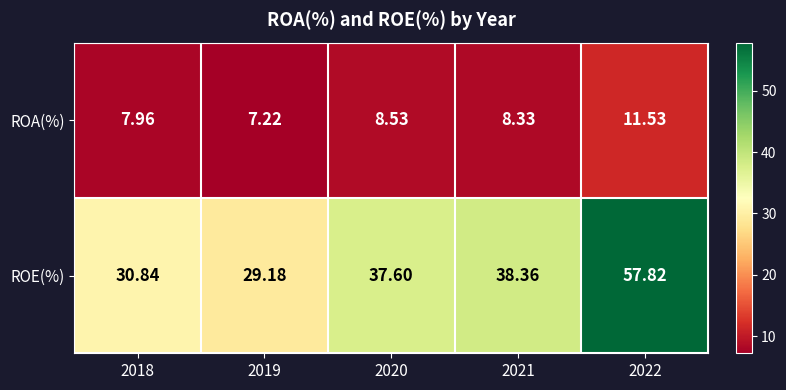

Which series changed the most between 2018 and 2022?

ROE(%)